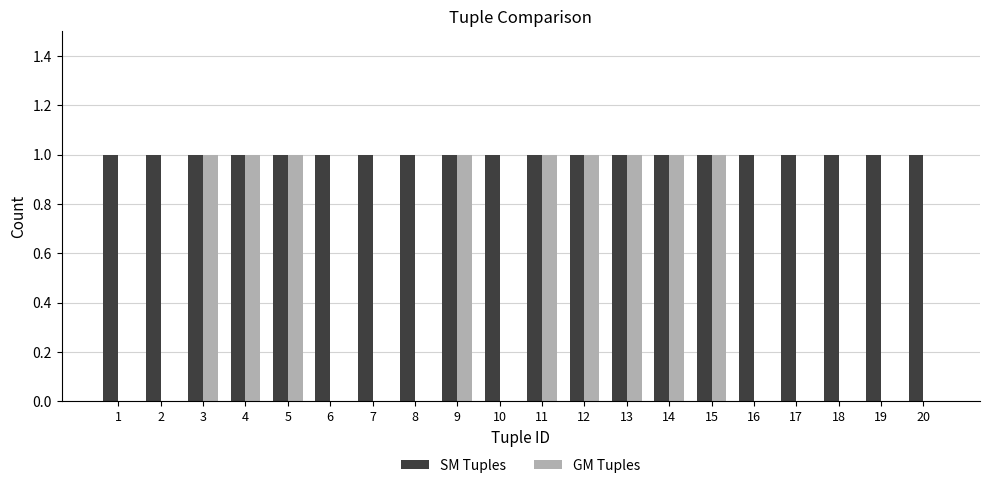

The value of SM Tuples at 17 is 1. True or false?

True